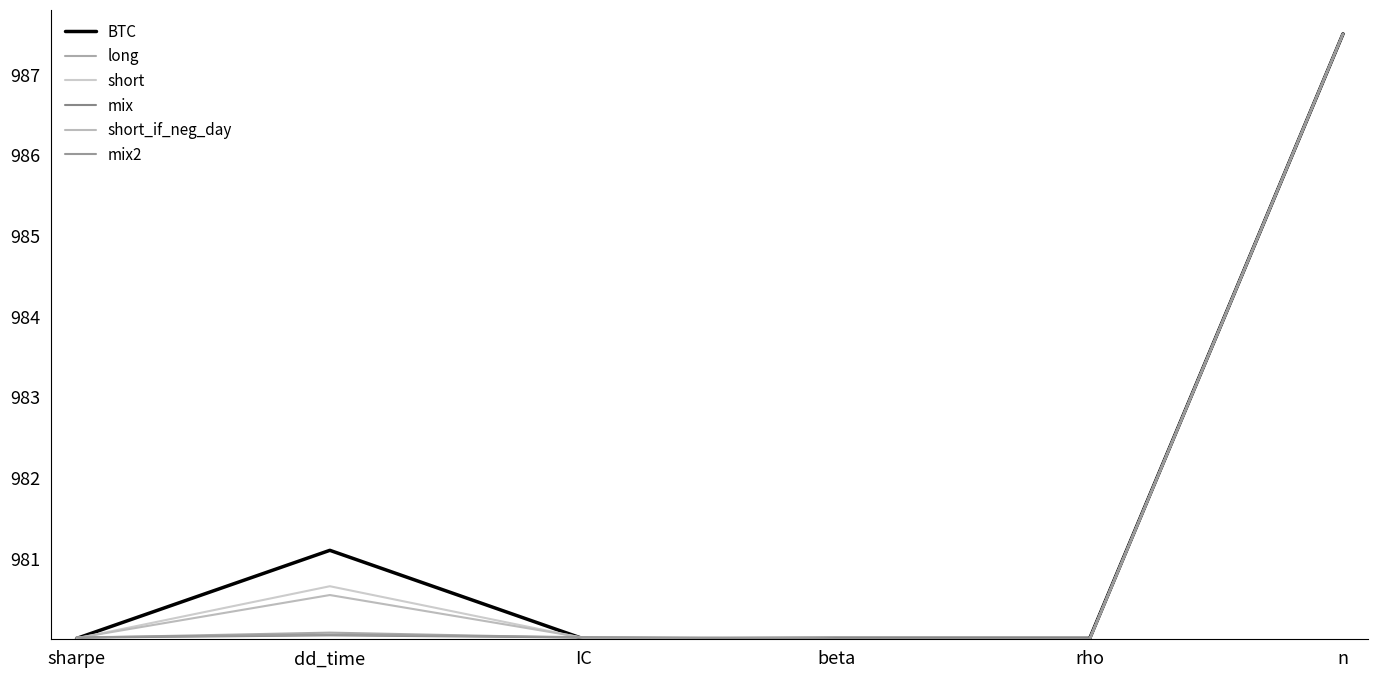

Which series changed the most between dd_time and IC?

BTC